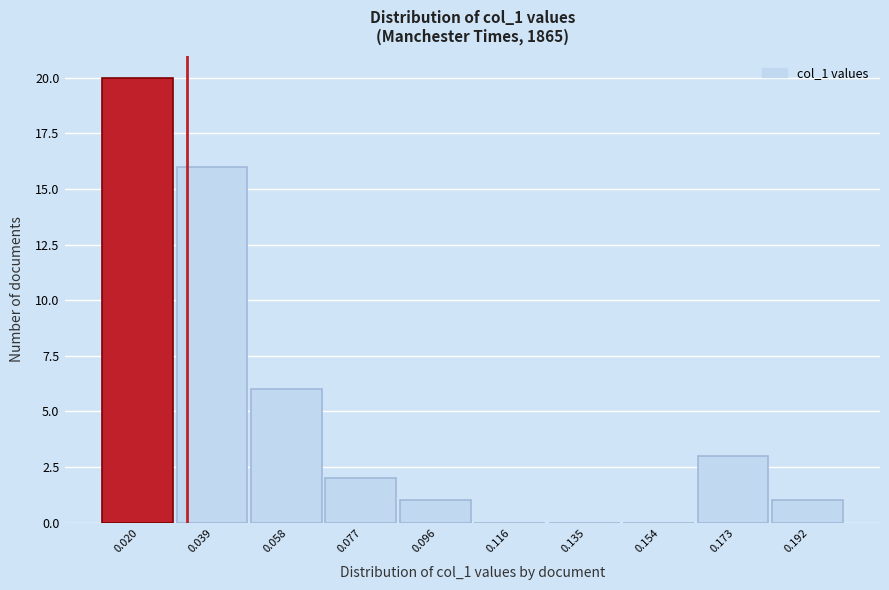

Reading left to right, transcribe this chart: for each bar, give the range it covers on the x-axis and its height. Neither the bar edges nor the heights are printed on the chart, so give them approximately, as read against the axes.

0.010 to 0.030: 20
0.030 to 0.048: 16
0.048 to 0.068: 6
0.068 to 0.086: 2
0.086 to 0.106: 1
0.106 to 0.126: 0
0.126 to 0.144: 0
0.144 to 0.164: 0
0.164 to 0.182: 3
0.182 to 0.202: 1